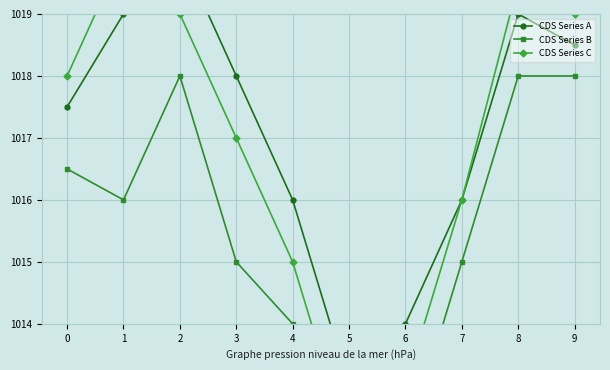

True or false: CDS Series C has more than 1 interior local peaks.

True